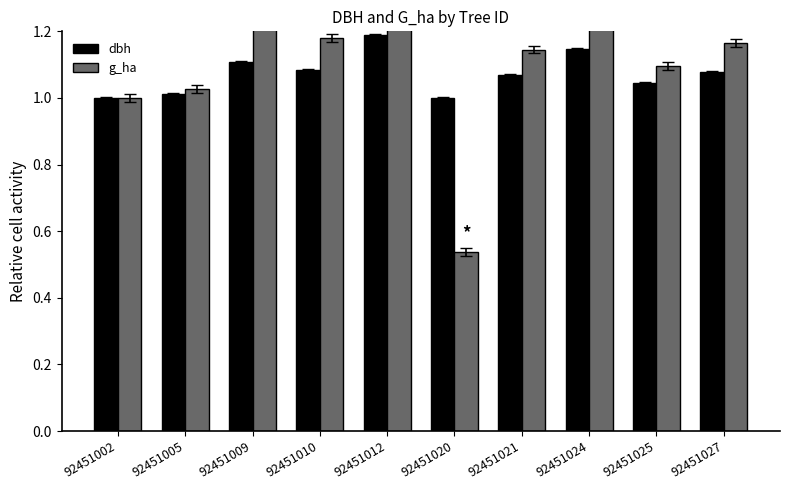

At which label does dbh reach its minimum?

92451020